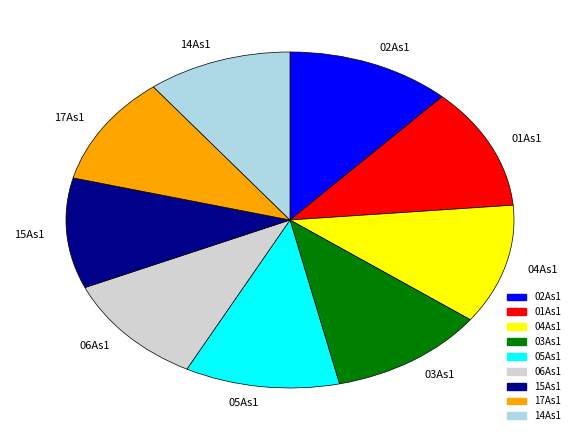

Does 05As1 account for over 50% of the chart?

No